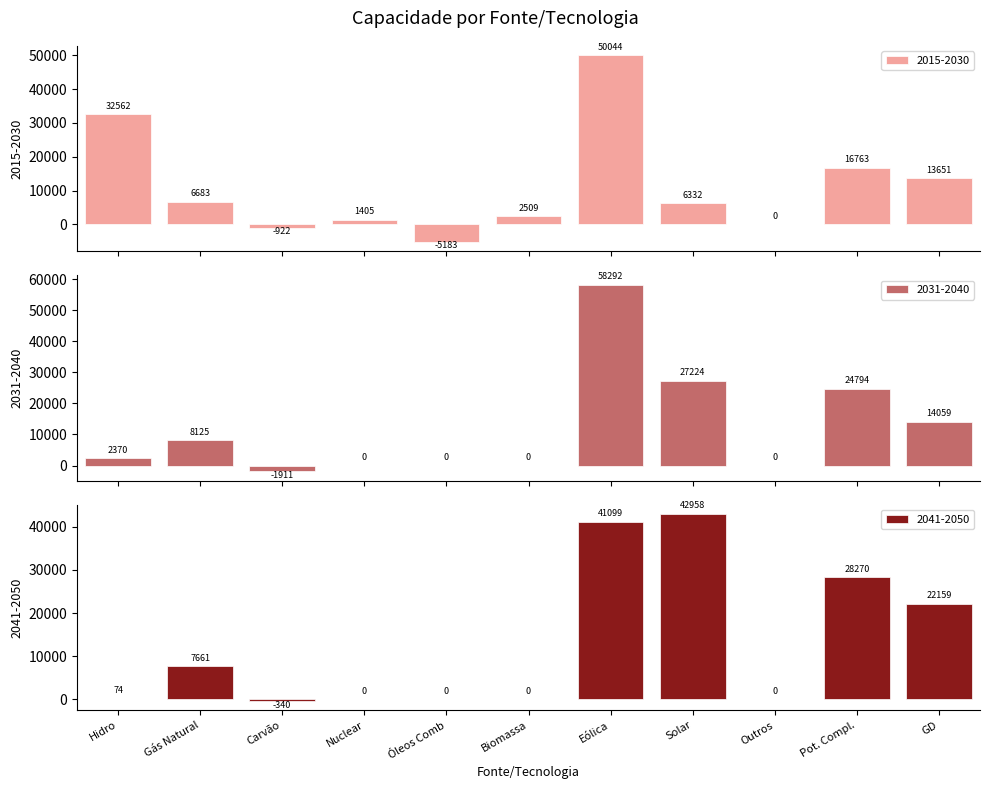

Rank the categories by 2031-2040 value from lowest to highest.

Carvão, Nuclear, Óleos Comb, Biomassa, Outros, Hidro, Gás Natural, GD, Pot. Compl., Solar, Eólica